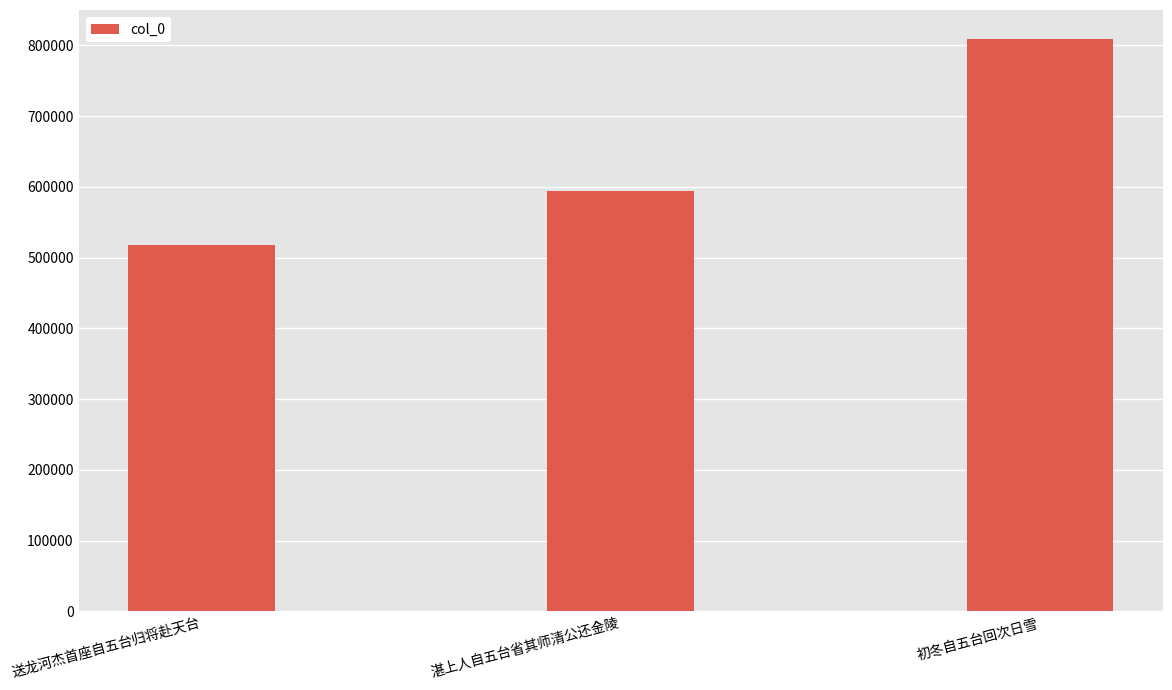

What is the label of the 2nd bar from the left?

湛上人自五台省其师清公还金陵